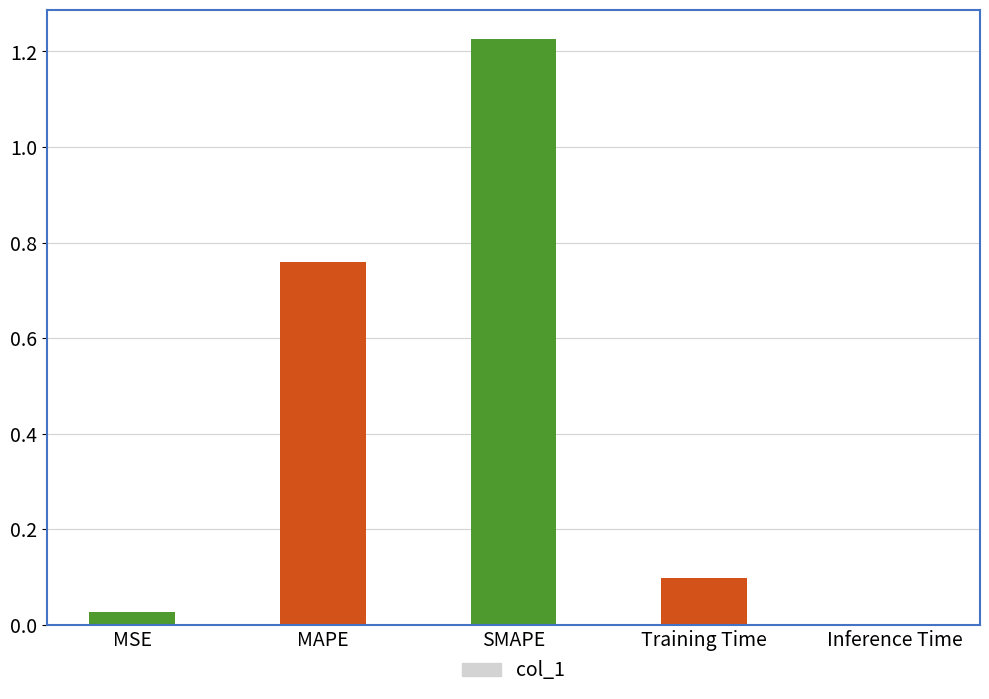

Read the value at Training Time.

0.1